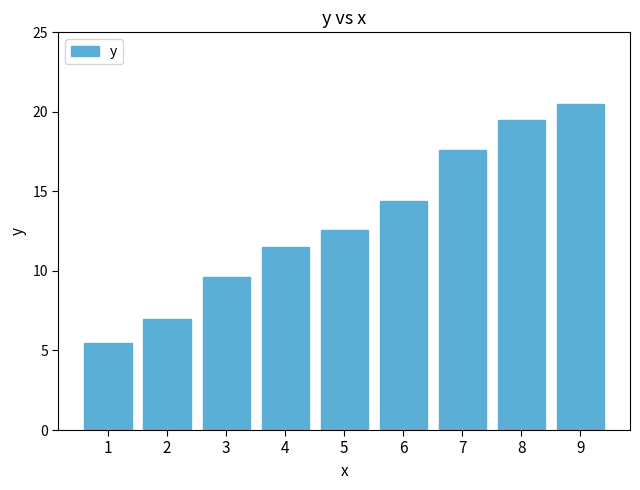

List the labels in order of value, smallest first.

1, 2, 3, 4, 5, 6, 7, 8, 9